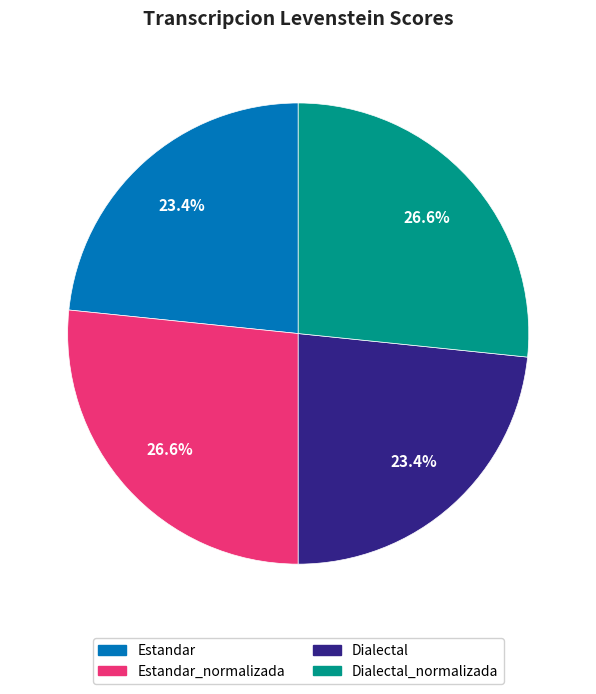

Is there any slice that represents more than half of the pie?

No